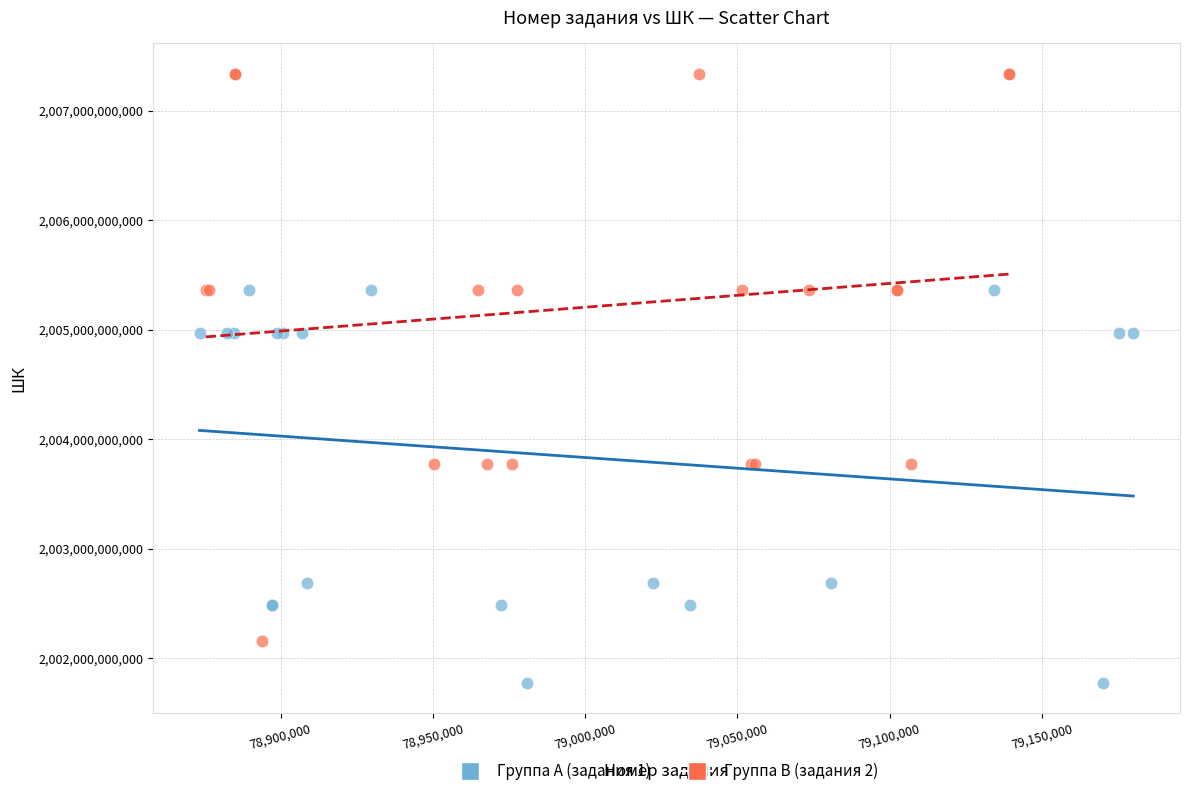

Which series contains the highest Y value?

Группа B (задания 2)